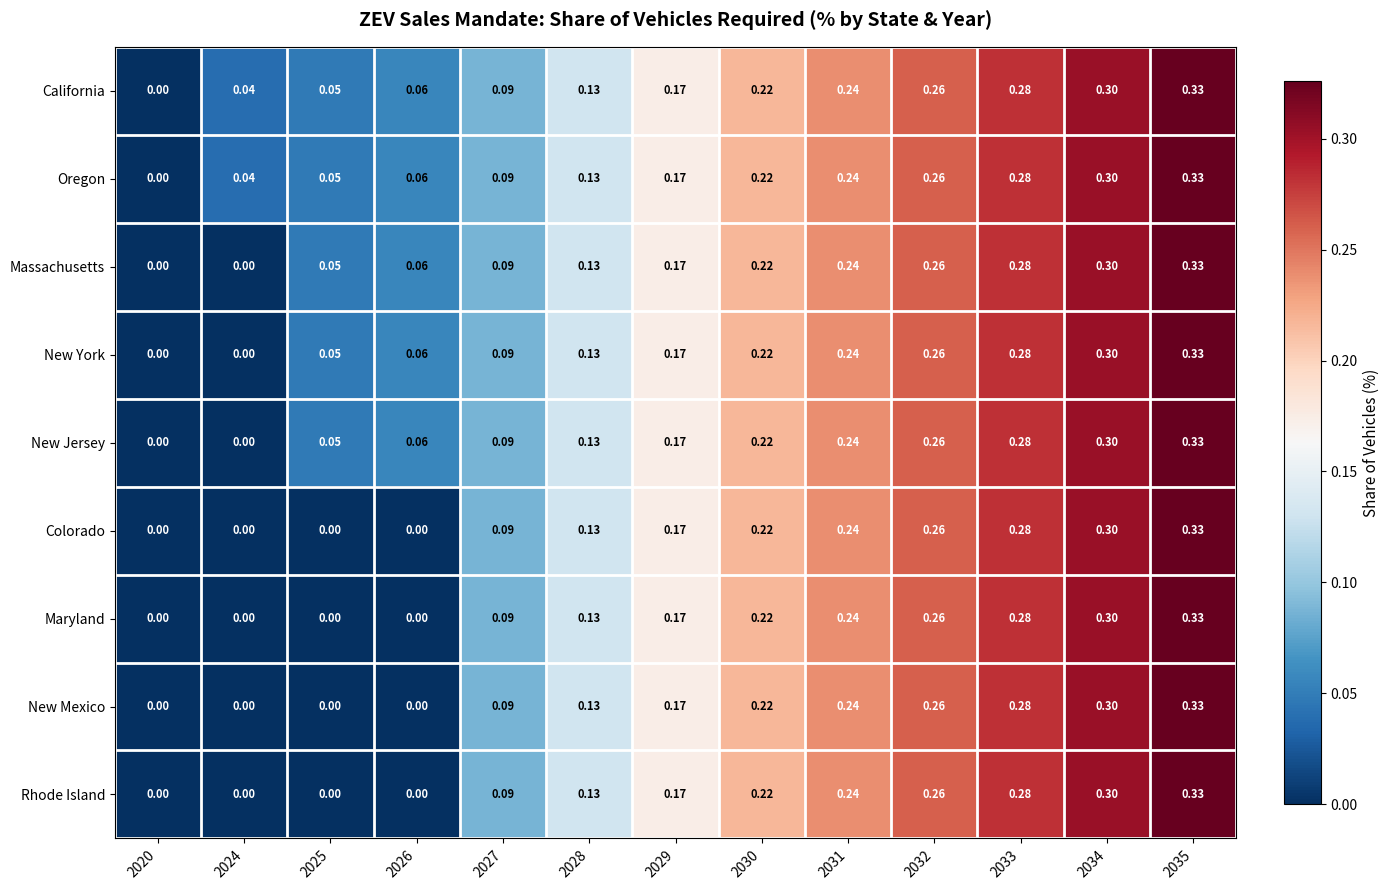

Which has a higher value, 2027 or 2032?

2032